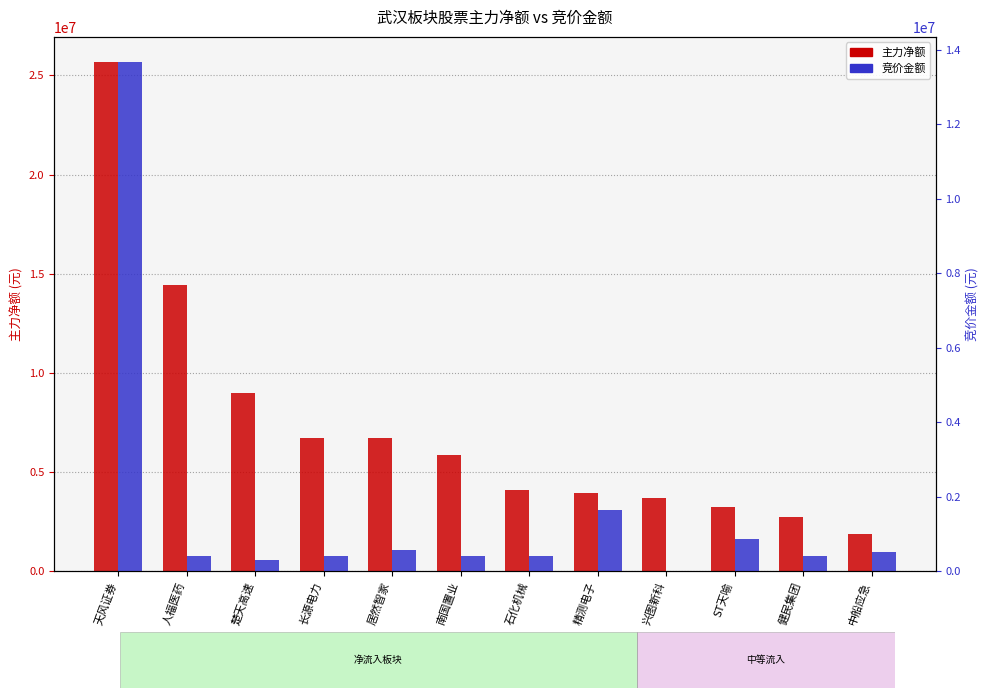

What is the minimum value for 竞价金额?

22646